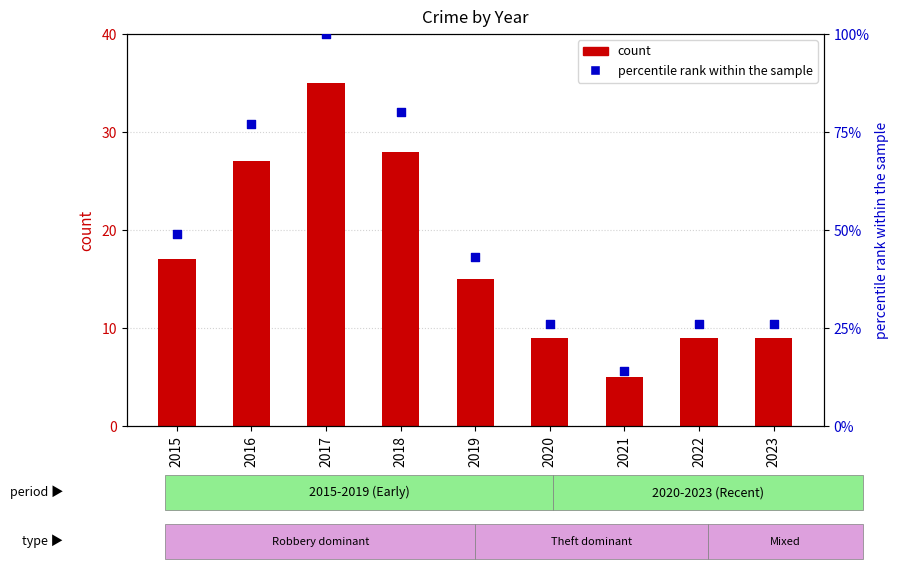

Between 2018 and 2017, which is larger?

2017